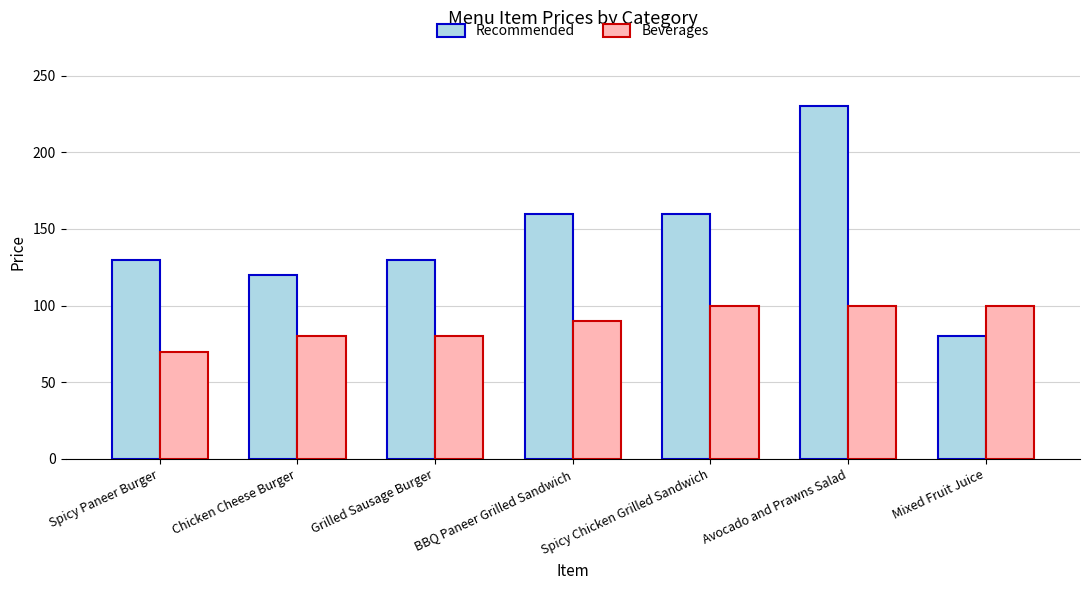

At which label does Beverages reach its minimum?

Spicy Paneer Burger